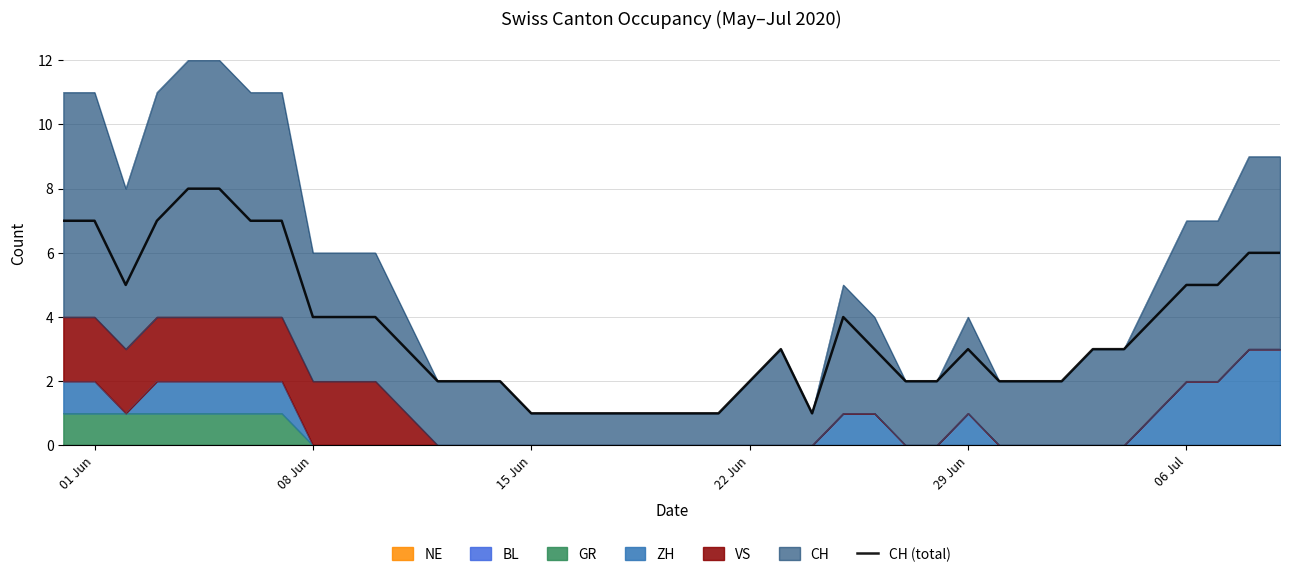

Reading left to right, list all the values displayed in this chart.

7	7	5	7	8	8	7	7	4	4	4	3	2	2	2	1	1	1	1	1	1	1	2	3	1	4	3	2	2	3	2	2	2	3	3	4	5	5	6	6